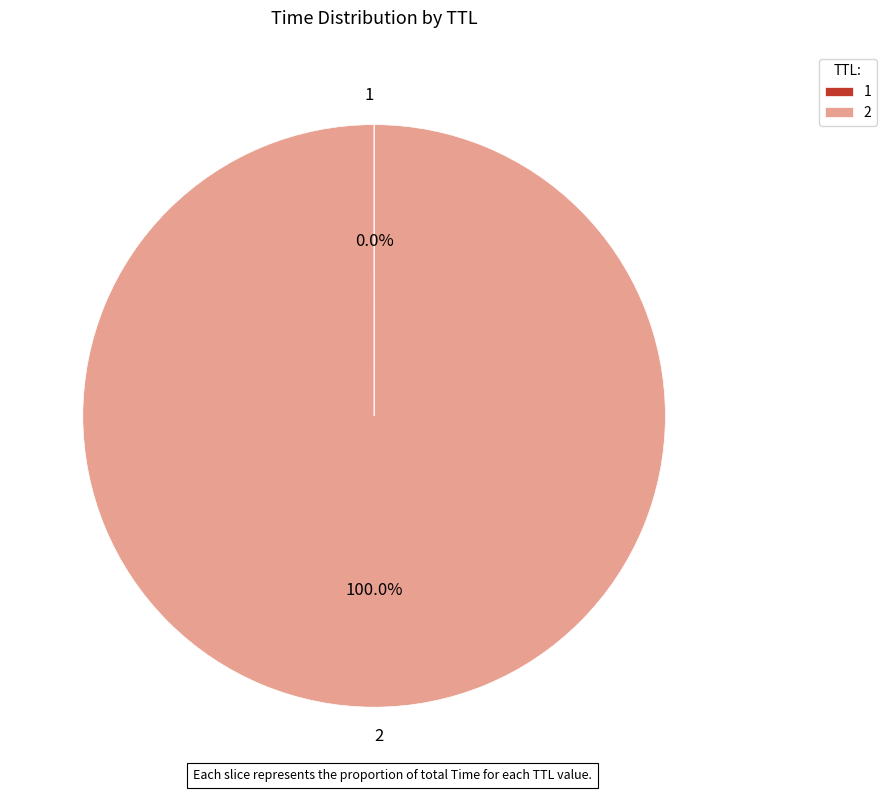

Does 2 account for over 50% of the chart?

Yes